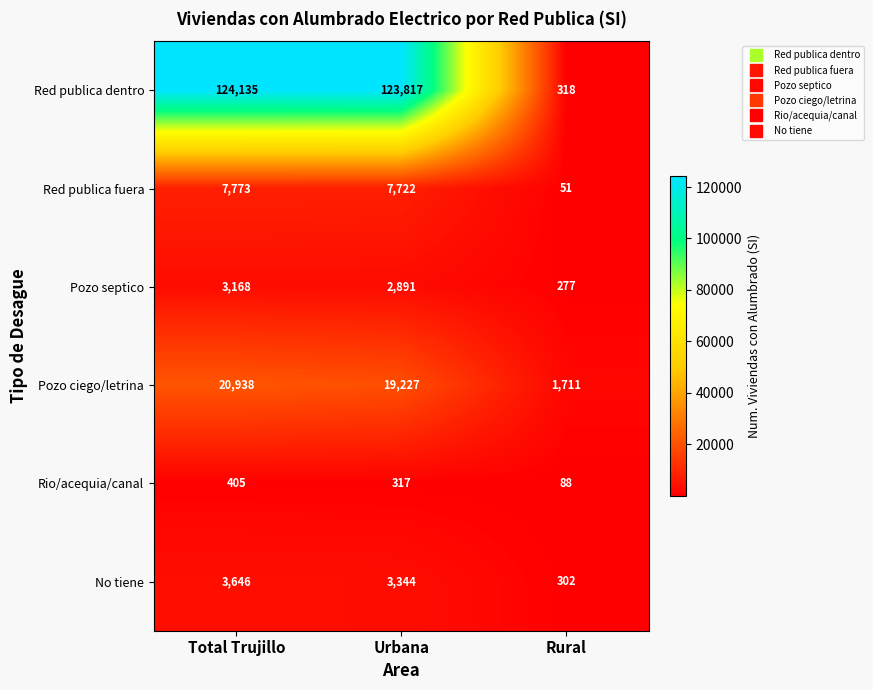

The Rio/acequia/canal series shows 88 at Rural. True or false?

True